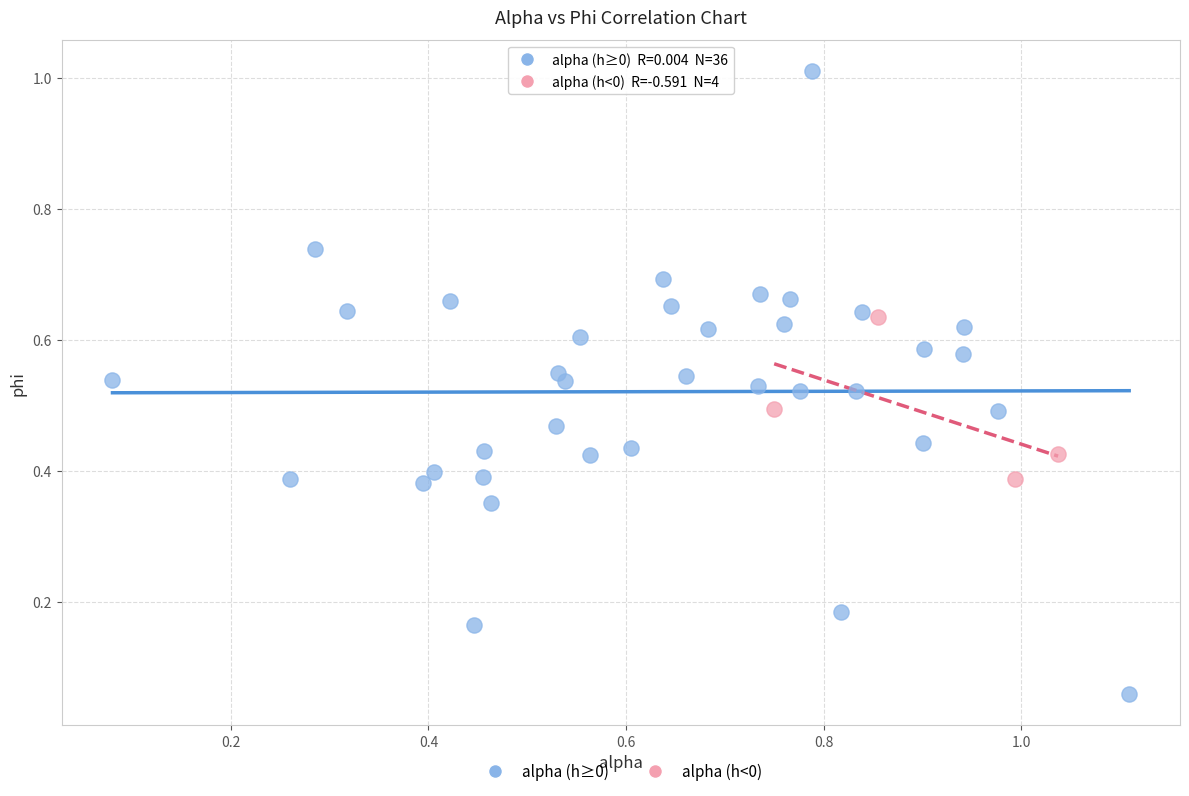

What are all the series names shown in the legend?

alpha (h≥0), alpha (h<0)